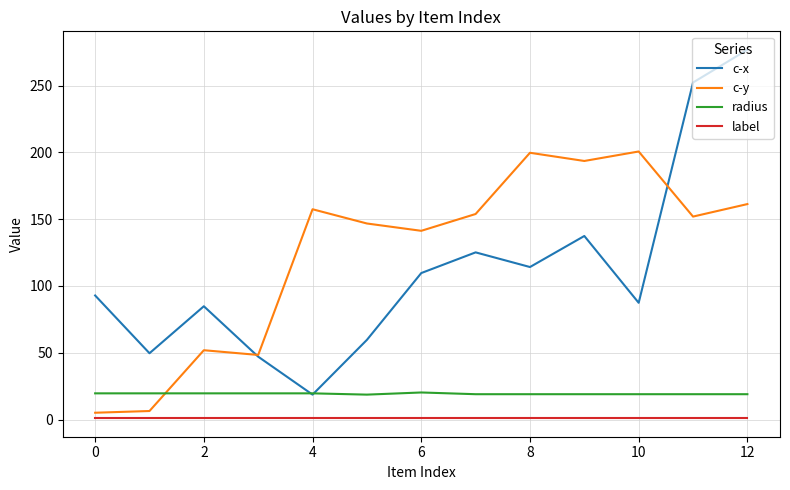

What is the average value of the c-x series?

112.0